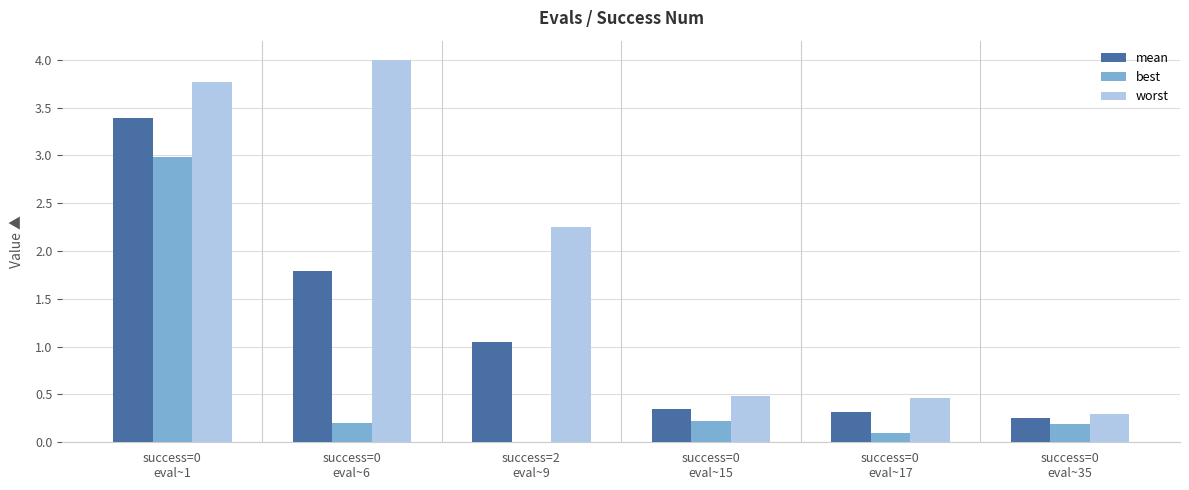

Which series has the largest total across all categories?

worst